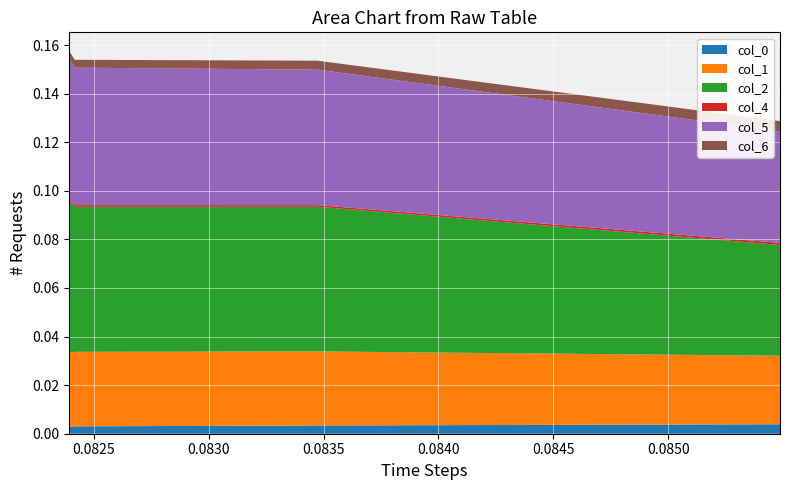

Reading right to left, extract all data points from this chart.

col_0: 0.0	0.0	0.0	0.0
col_1: 0.0	0.0	0.0	0.0
col_2: 0.1	0.1	0.1	0.0
col_4: 0.0	0.0	0.0	0.0
col_5: 0.1	0.1	0.1	0.0
col_6: 0.0	0.0	0.0	0.0